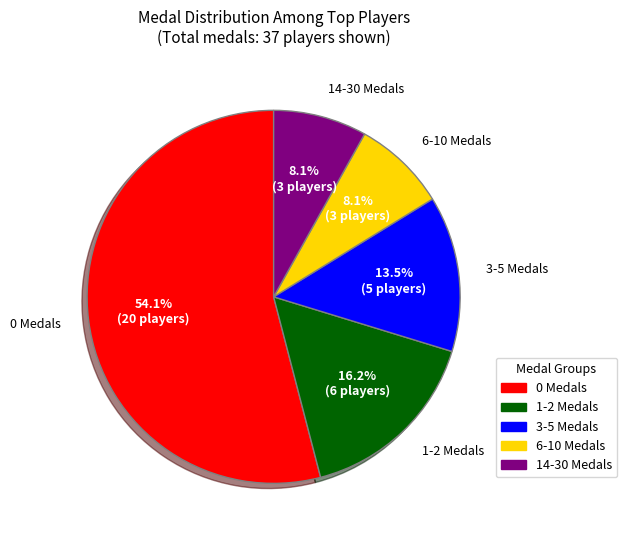

Is there any slice that represents more than half of the pie?

Yes